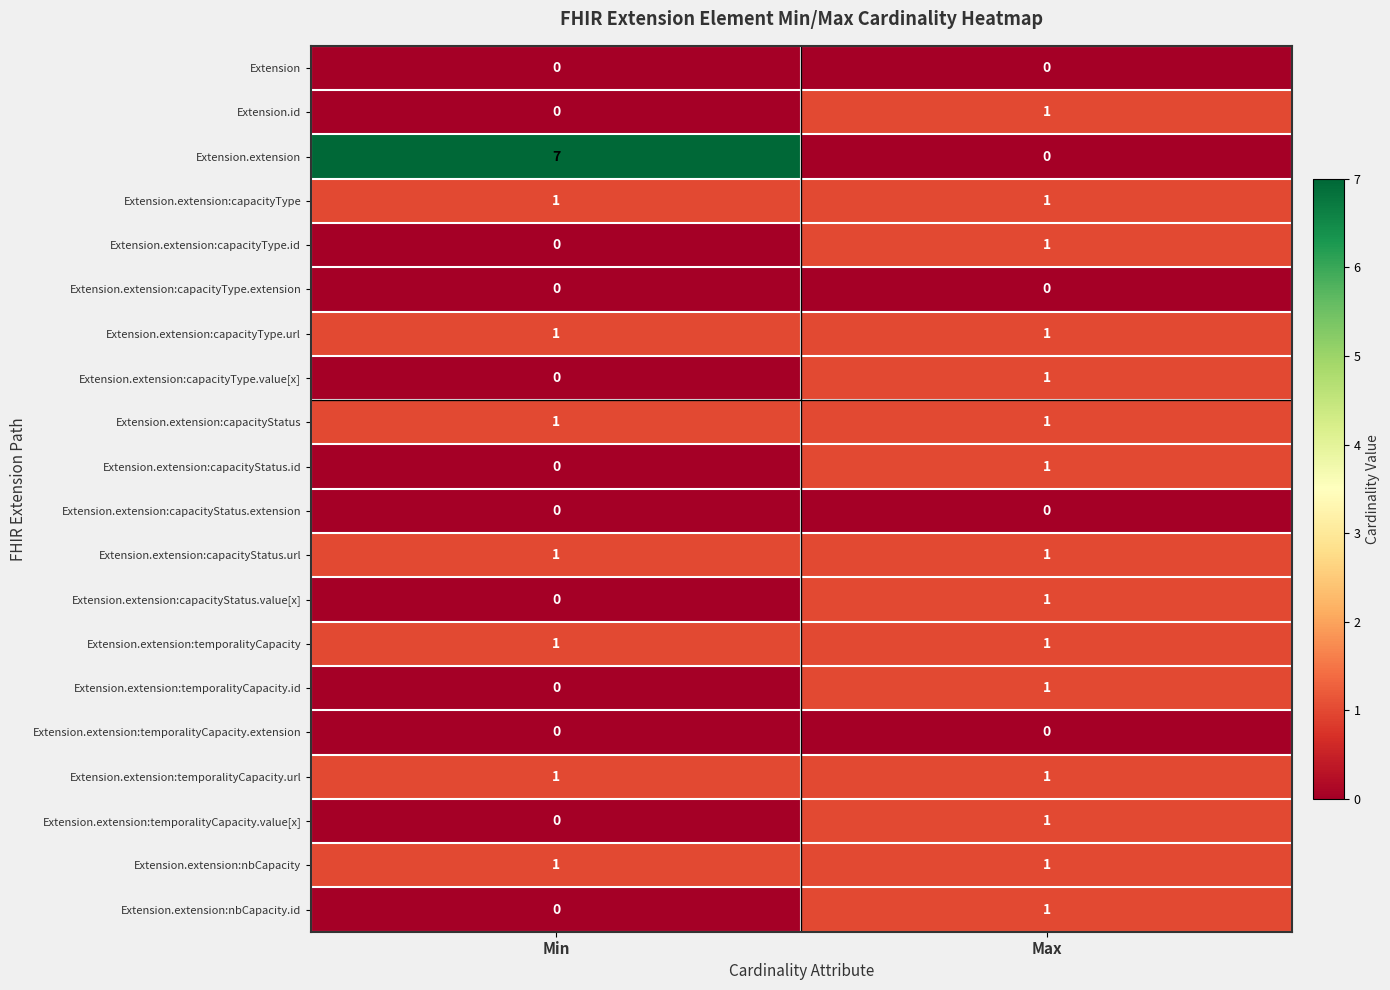

At which label does Extension.extension:temporalityCapacity.id reach its minimum?

Min